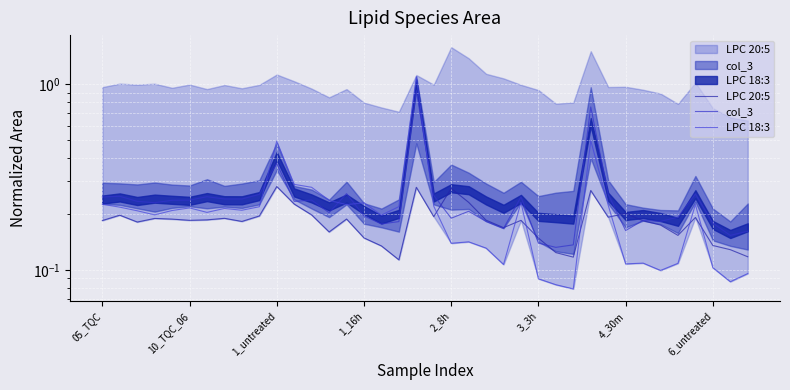

The value of col_3 at 05_TQC is 0.2. True or false?

True